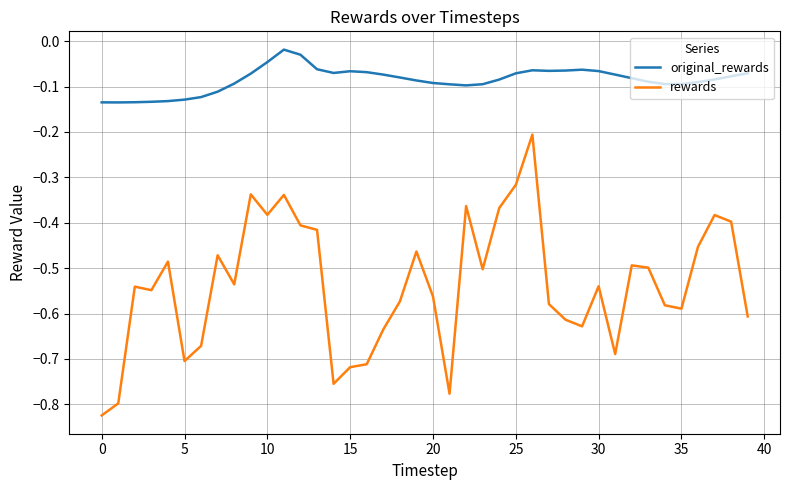

Which series has the largest range (max minus min)?

rewards